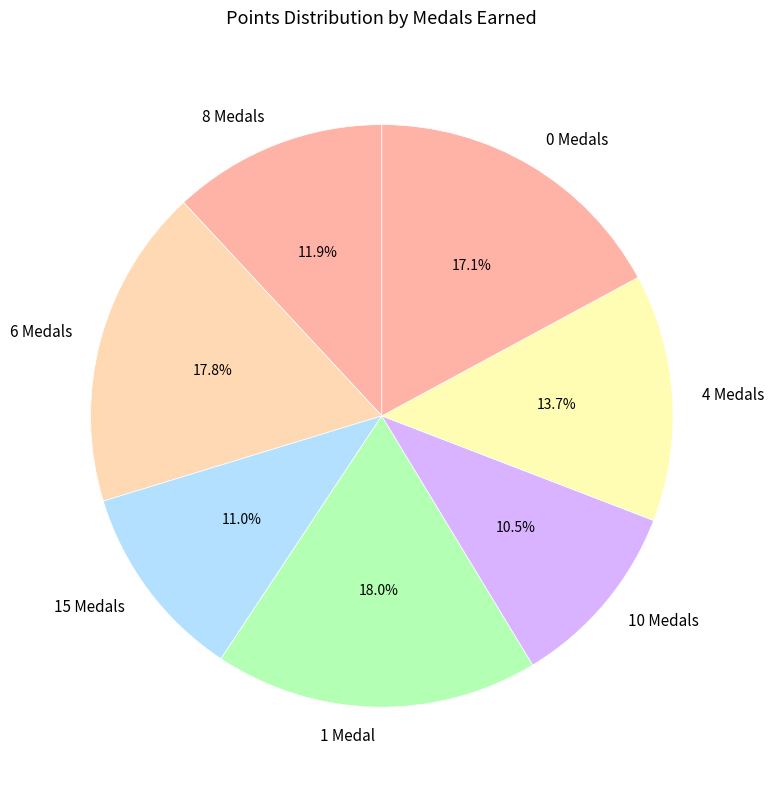

Approximately how many times larger is the value at 8 Medals compared to 15 Medals?

1.1